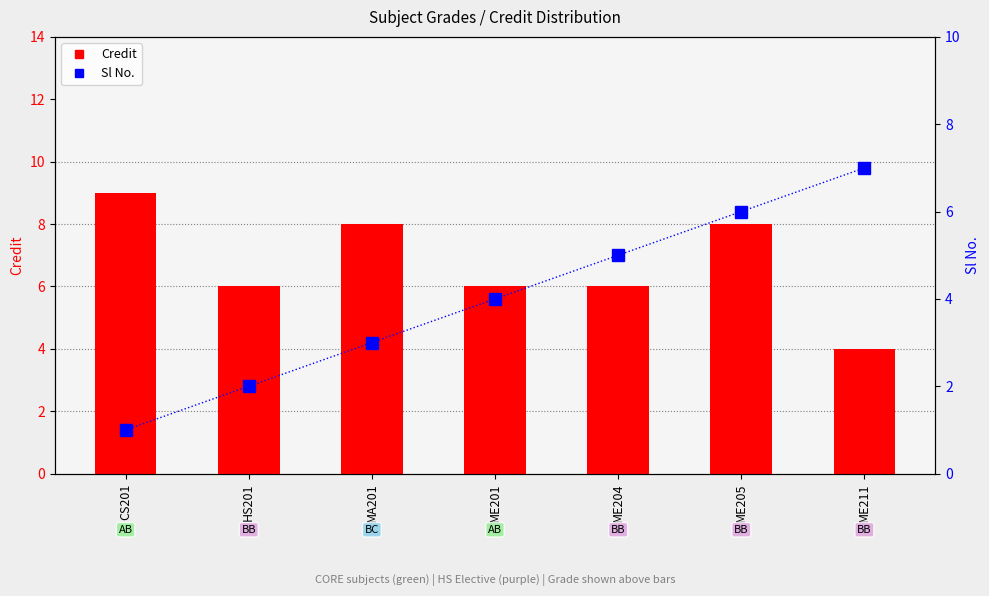

List the series in order of their overall mean, highest first.

Credit, Sl No.